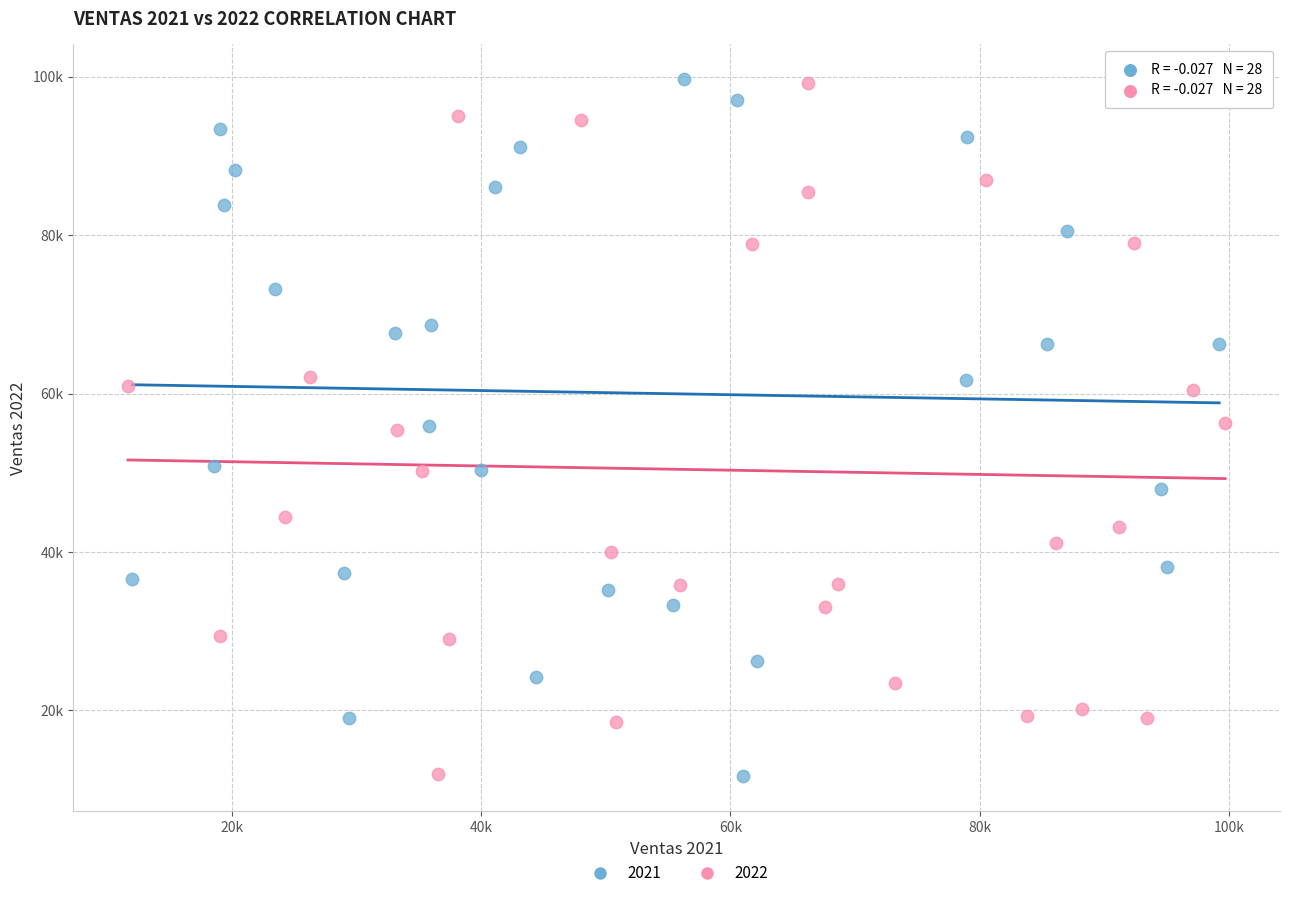

What are all the series names shown in the legend?

2021, 2022